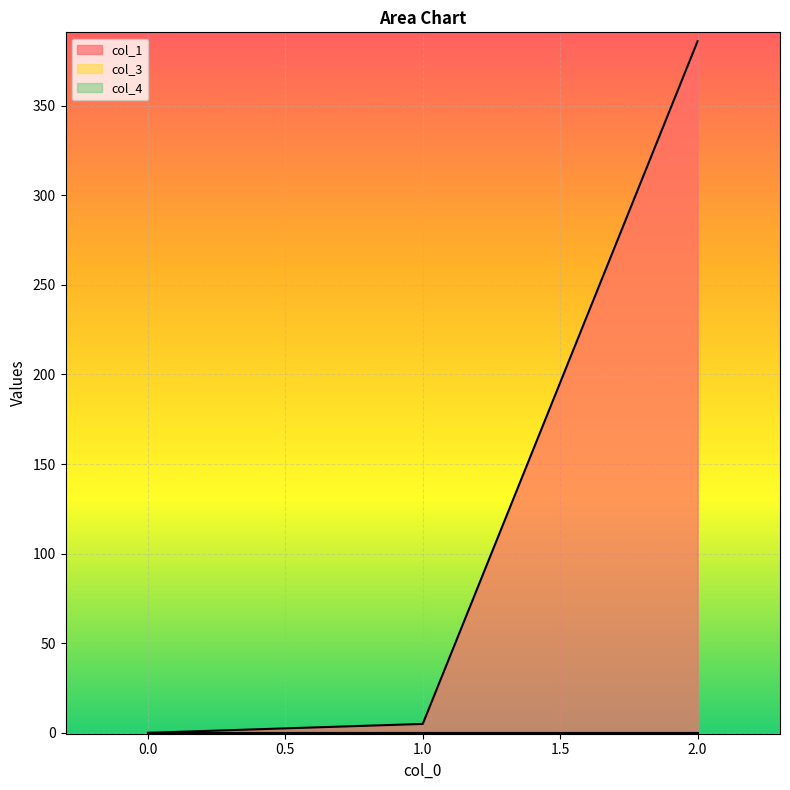

List the series in order of their peak value, lowest first.

col_3, col_4, col_1